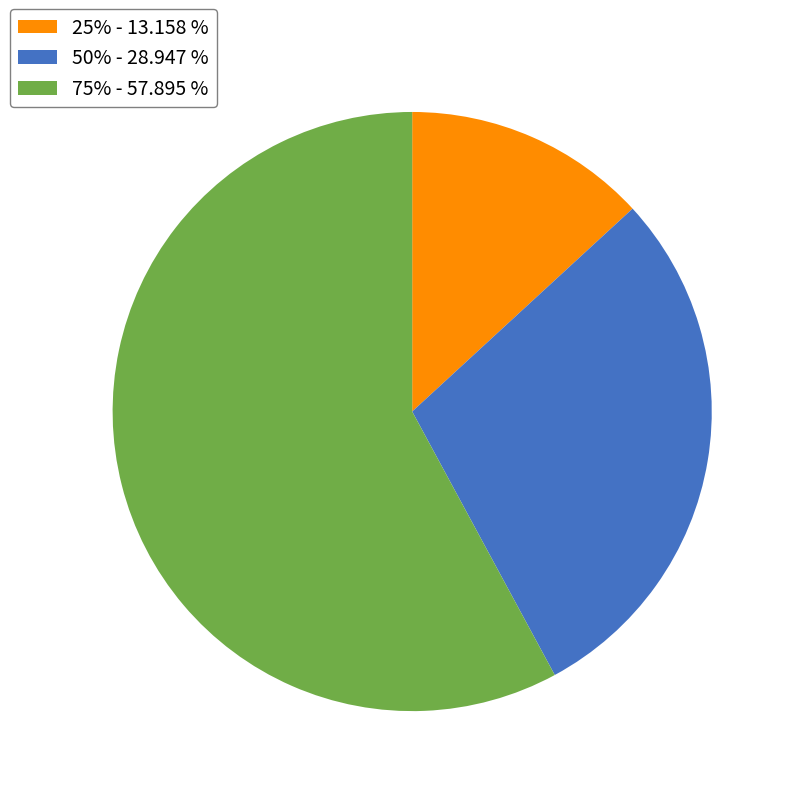

Which category has the biggest portion of the pie?

75%